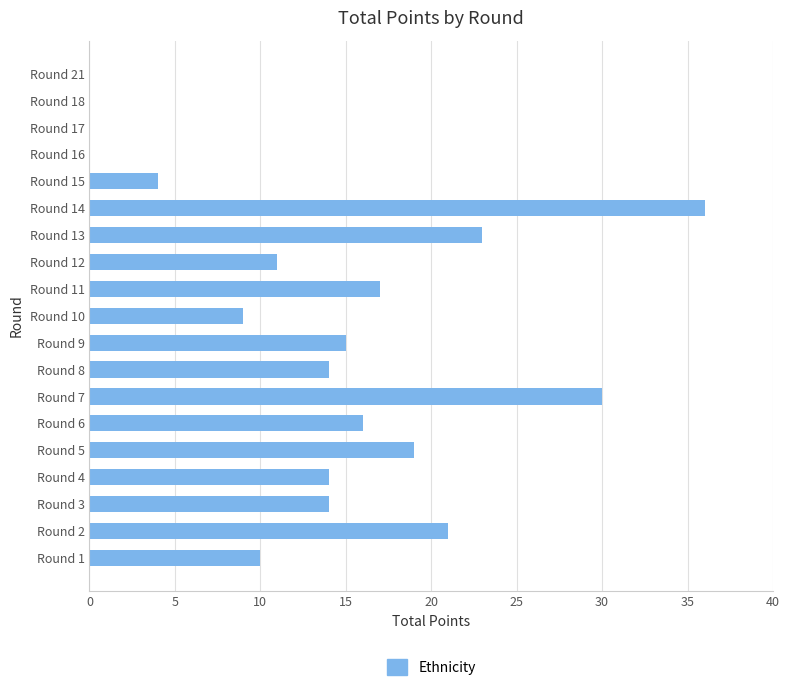

True or false: the data shows 34 at Round 5.

False